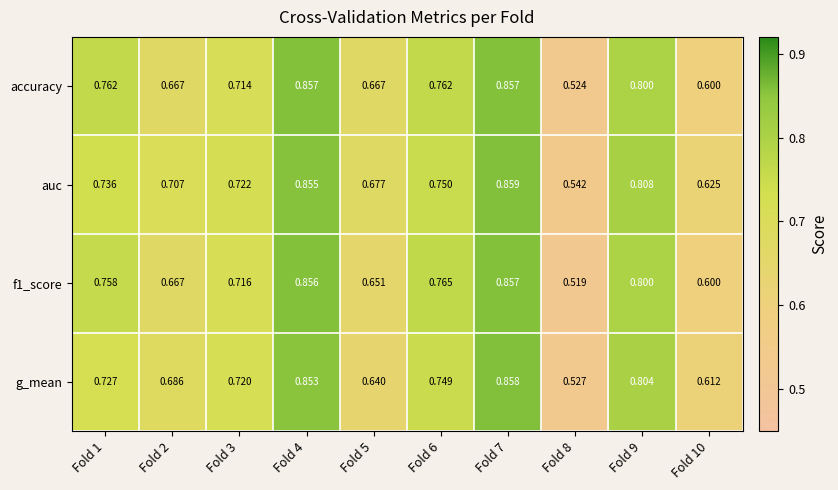

Which series has the largest total across all categories?

auc